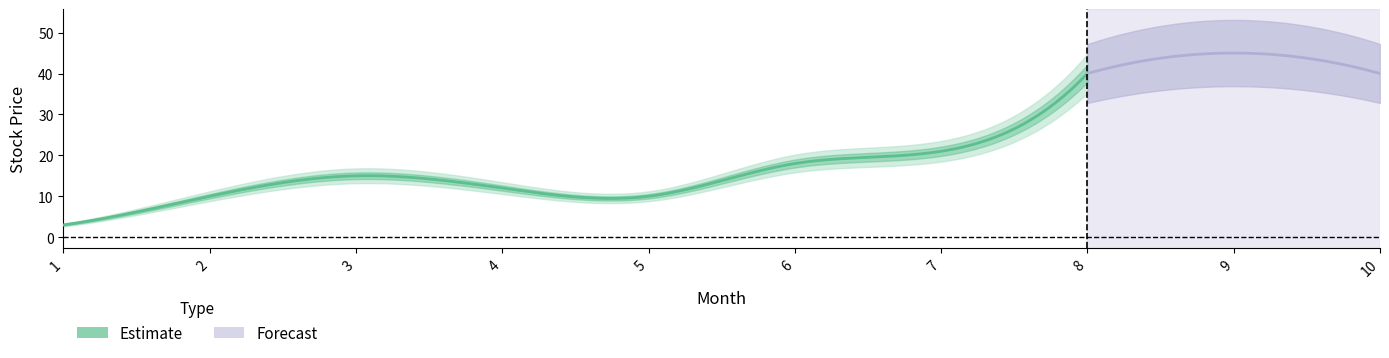

What is the value of the 7th point from the left?

21